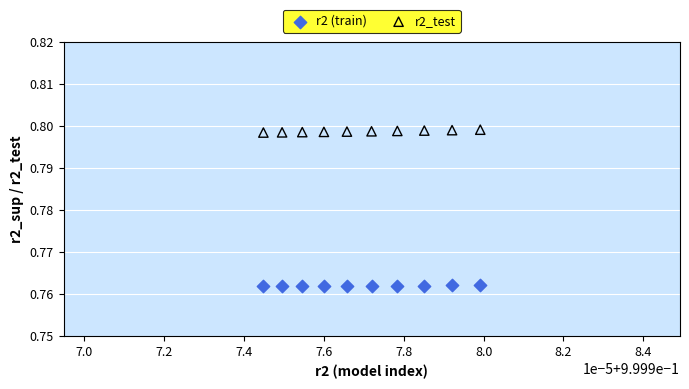

Which series contains the highest Y value?

r2_test